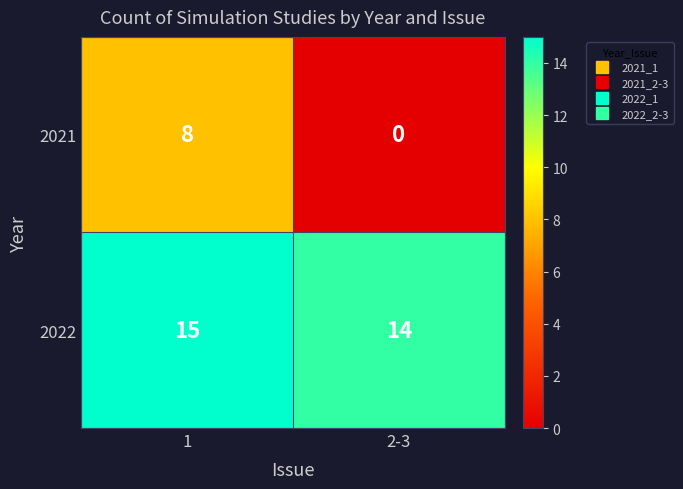

True or false: 2021 has a value of 8 at 1.

True